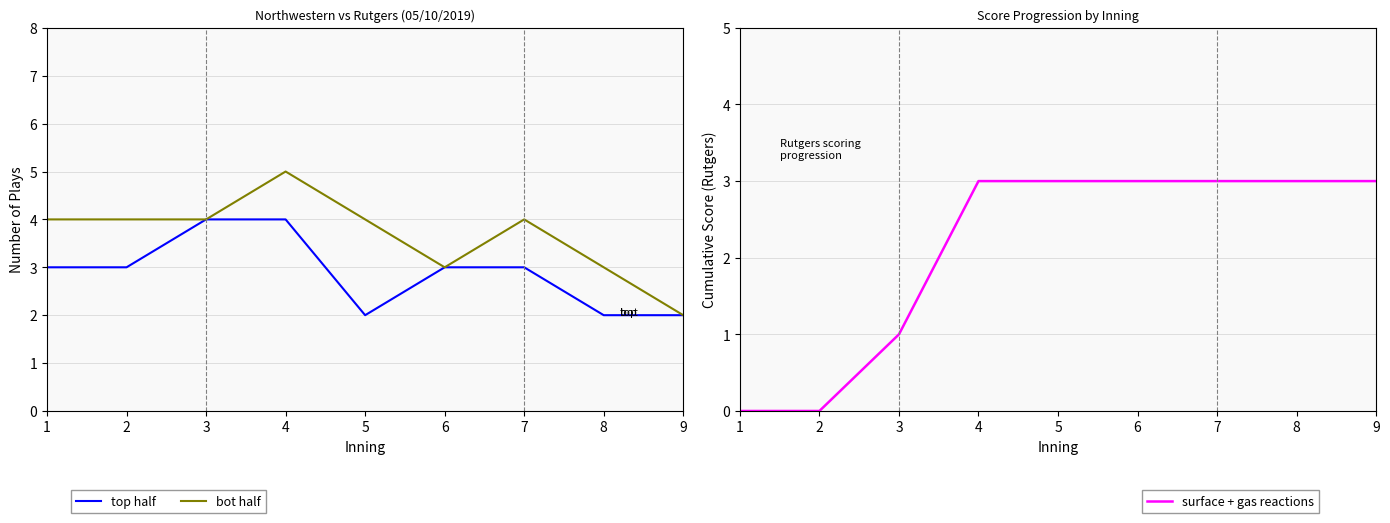

Which series changed the most between 4 and 8?

top half